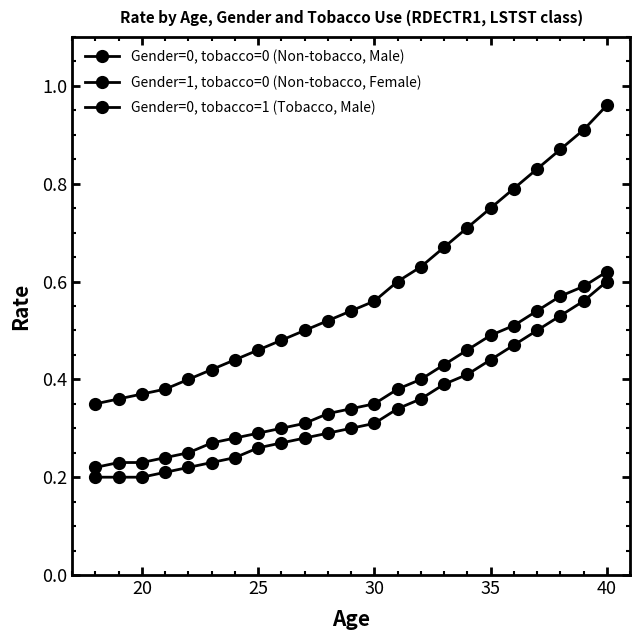

What is the highest value of the Gender=0, tobacco=1 (Tobacco, Male) series?

1.0